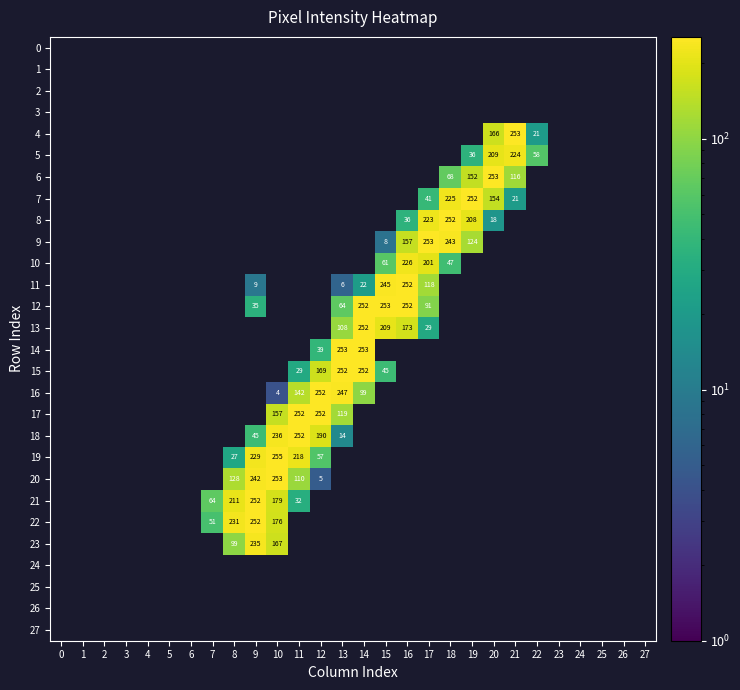

Is it true that 17 equals 157 at 10?

True